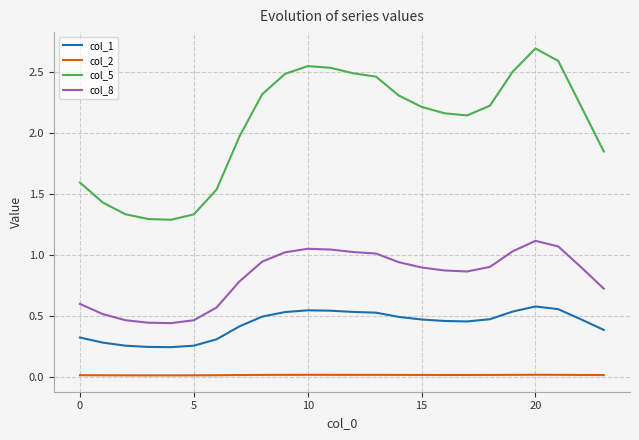

At how many categories does at least one series exceed 1?

24